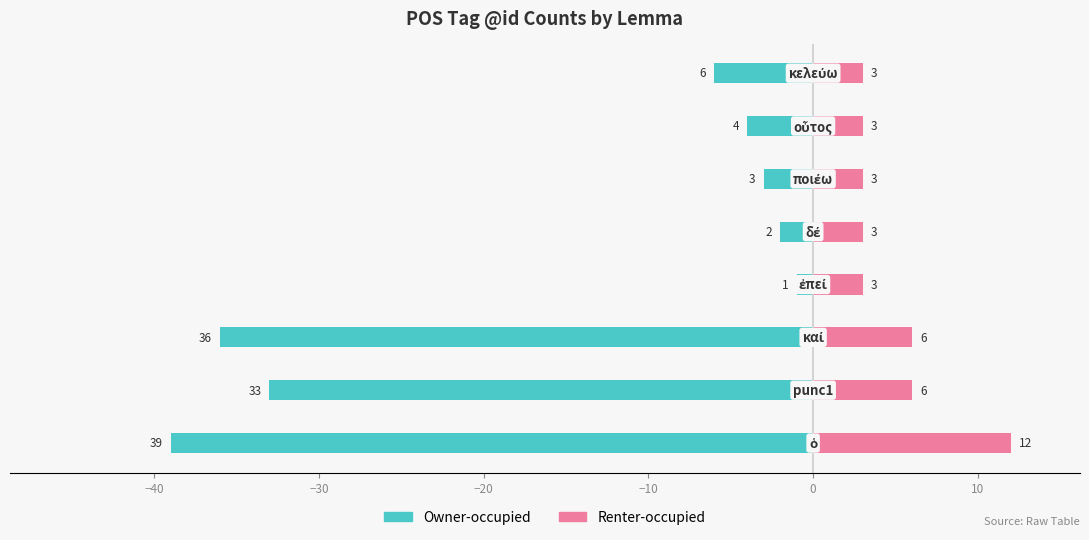

The Renter-occupied series shows 5 at 10. True or false?

False